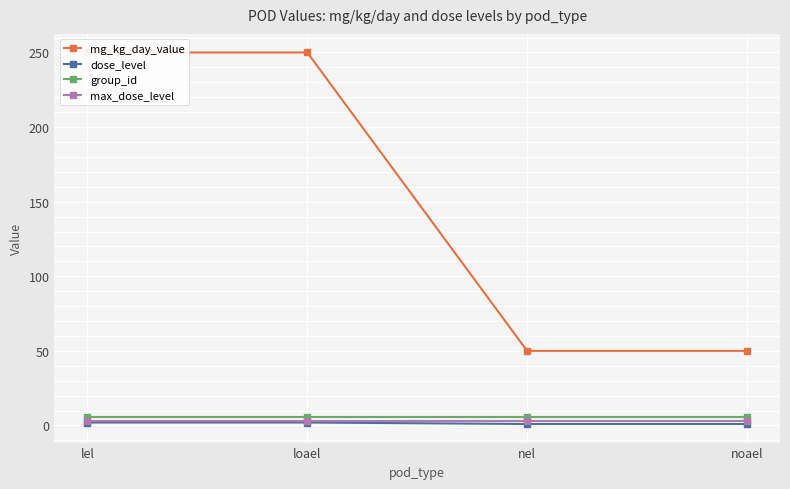

What is the approximate value of max_dose_level at nel?

3